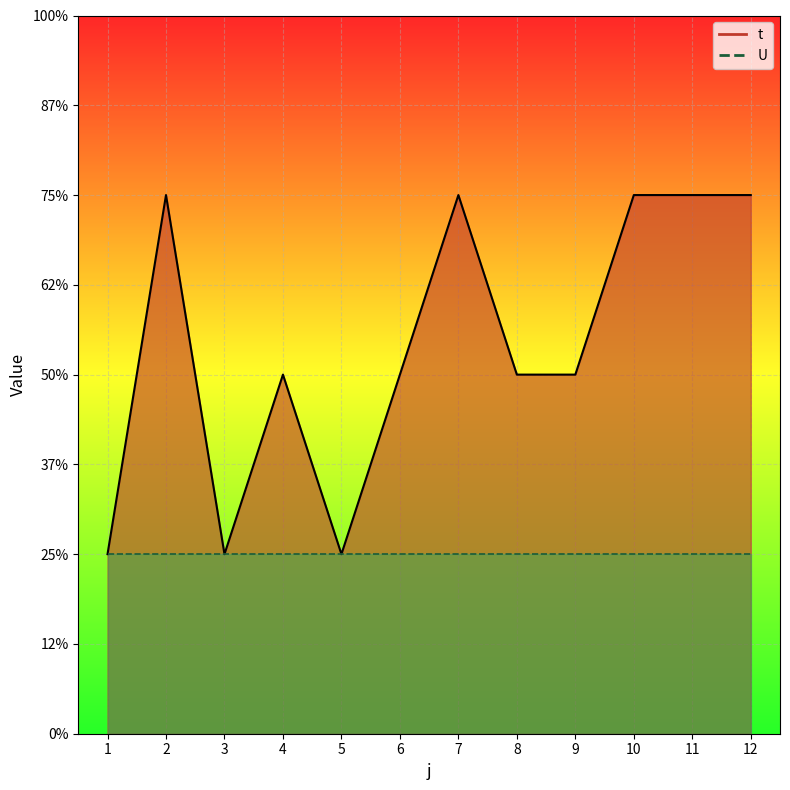

The chart shows a value of 2 at 6. True or false?

True